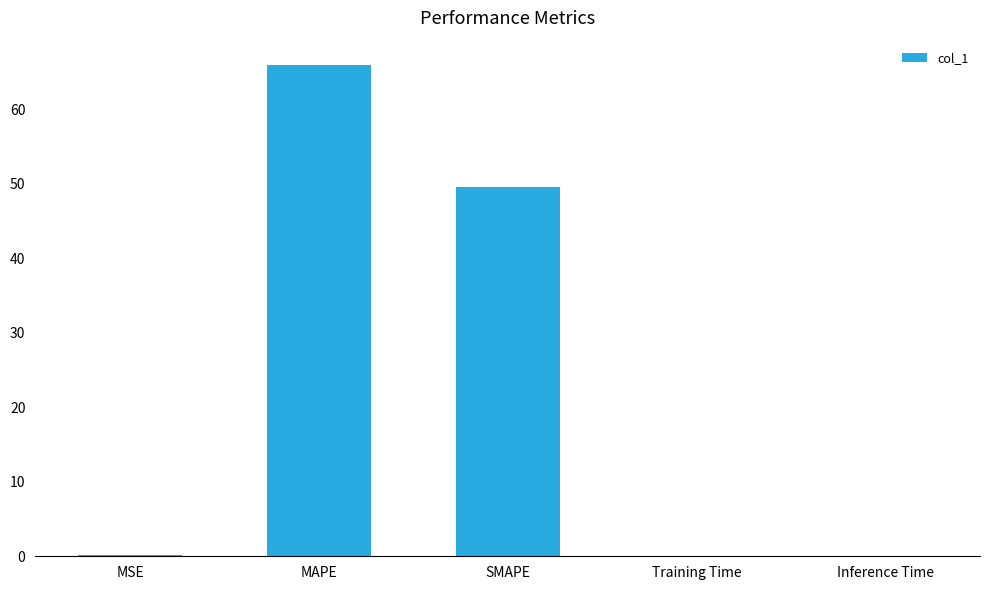

Which label corresponds to the largest value in the chart?

MAPE